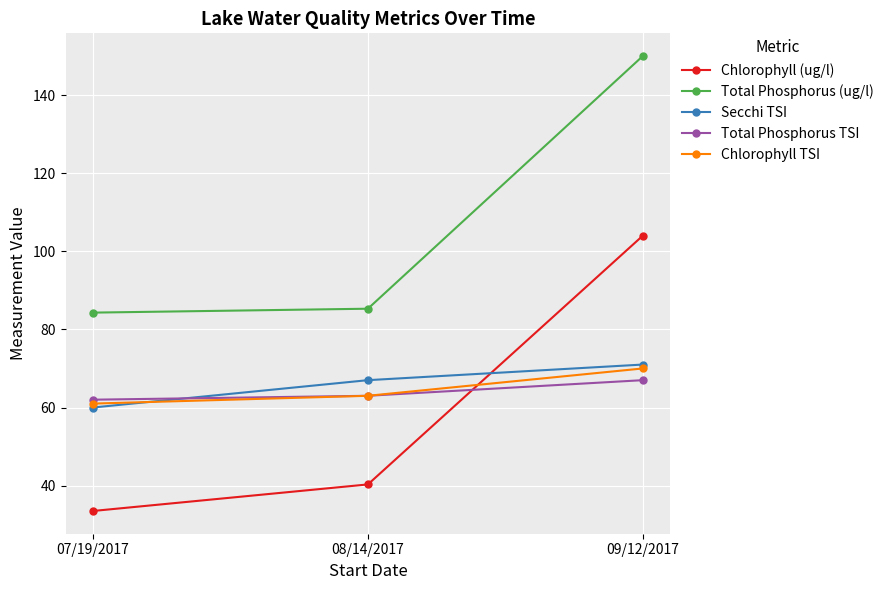

What is the sum of all Chlorophyll TSI values?

194.0